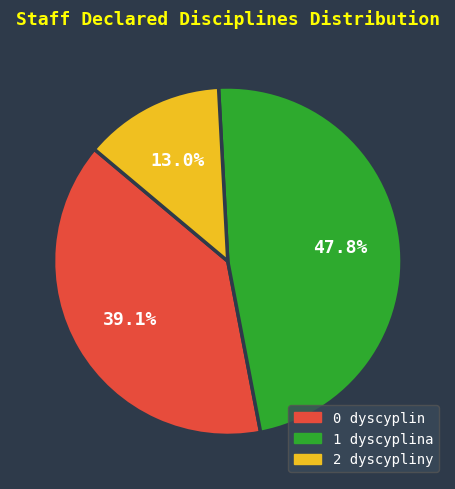

Does any single category account for the majority?

No